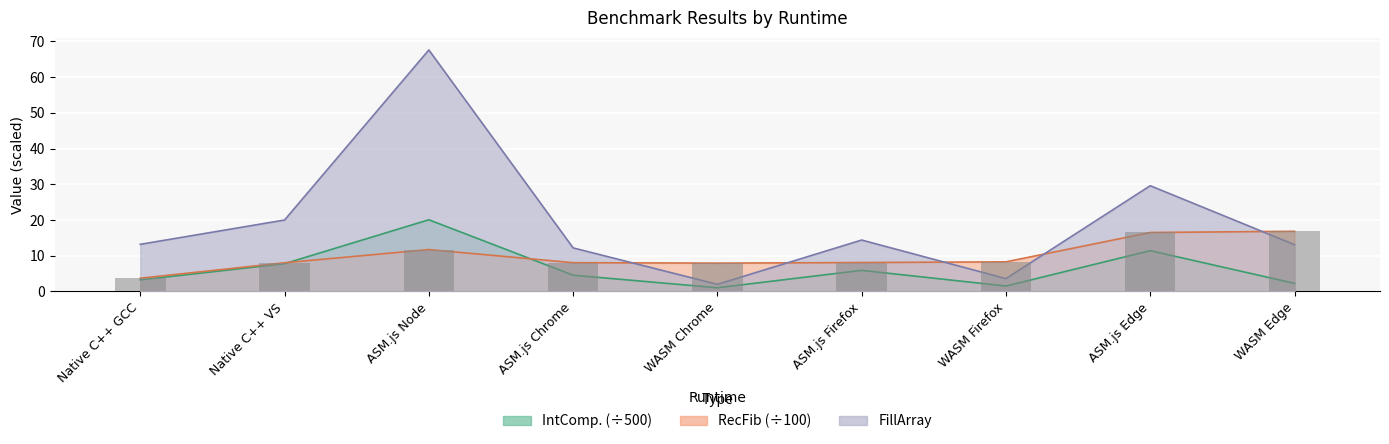

Does the chart contain stacked bars?

No